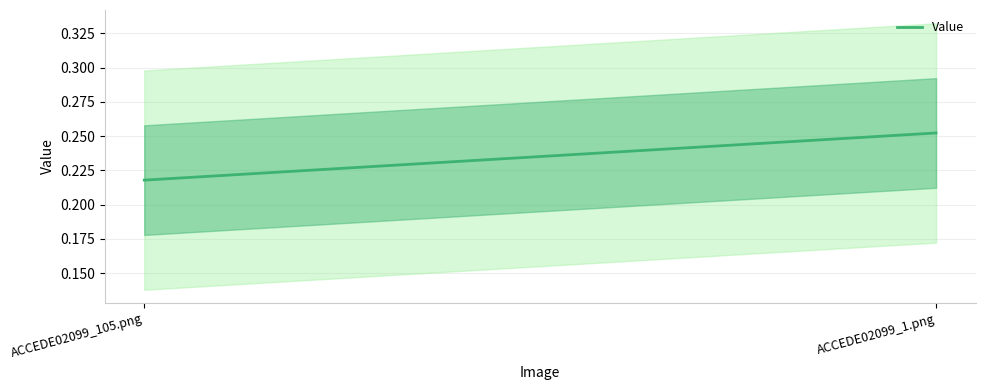

Between ACCEDE02099_1.png and ACCEDE02099_105.png, which is larger?

ACCEDE02099_1.png